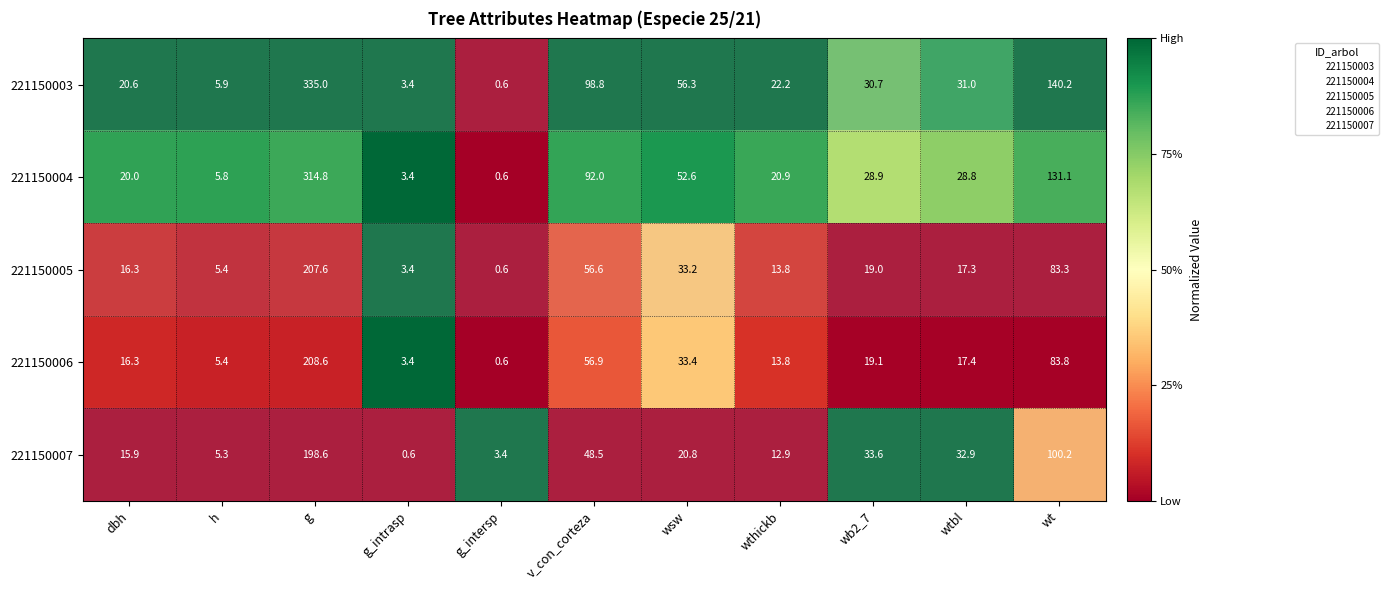

Which series has the largest total across all categories?

221150003